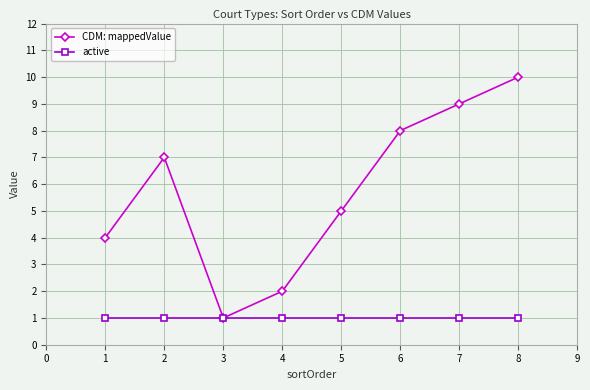

Is this an area chart (filled region under the line)?

No